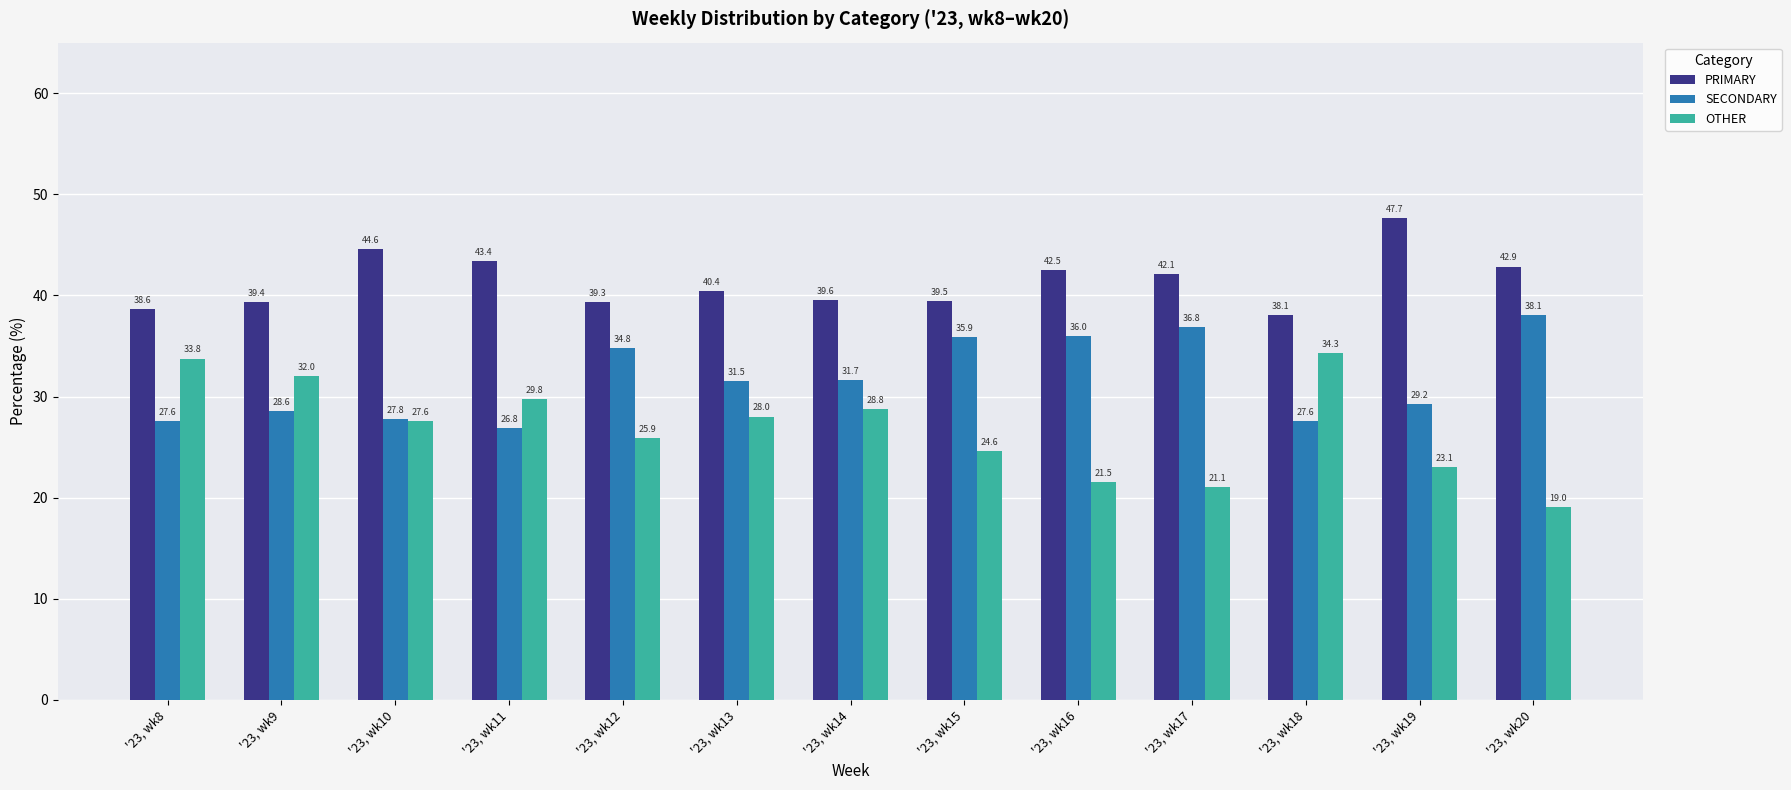

Rank the categories by PRIMARY value from highest to lowest.

'23, wk19, '23, wk10, '23, wk11, '23, wk20, '23, wk16, '23, wk17, '23, wk13, '23, wk14, '23, wk15, '23, wk9, '23, wk12, '23, wk8, '23, wk18